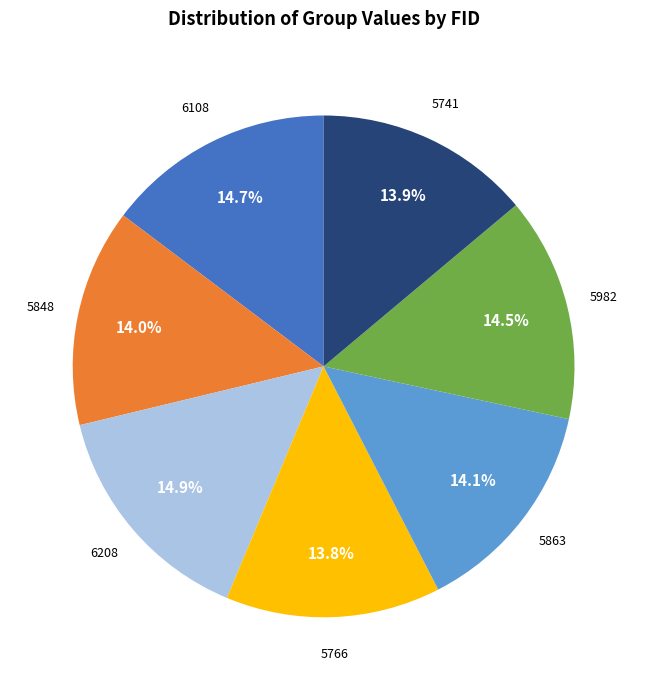

Between 5766 and 6208, which is larger?

6208